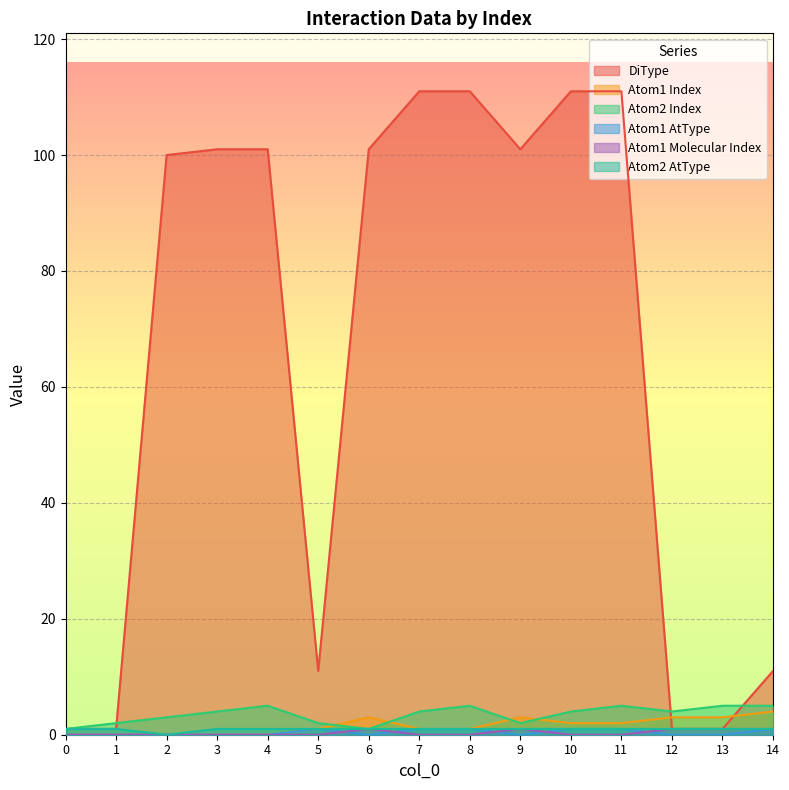

What is the value of the DiType point at the 15th from the left?

11